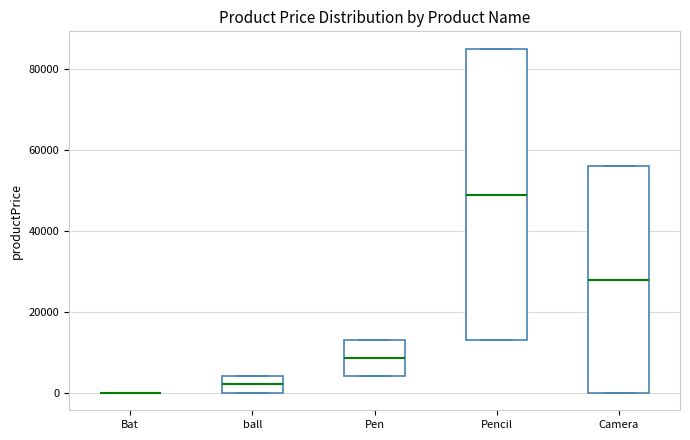

Reading left to right, transcribe this box plot: for each box, give where its median line is, the range the box spans, and where its two whiskers end, as read against the y-axis. The values are not printed on the chart, so give them approximately, as read against the axis.

Bat: box collapsed to a line at 0, whiskers 0 to 0
ball: median 2000, box 0 to 4000, whiskers 0 to 4000
Pen: median 8000, box 4000 to 14000, whiskers 4000 to 14000
Pencil: median 50000, box 14000 to 86000, whiskers 14000 to 86000
Camera: median 28000, box 0 to 56000, whiskers 0 to 56000